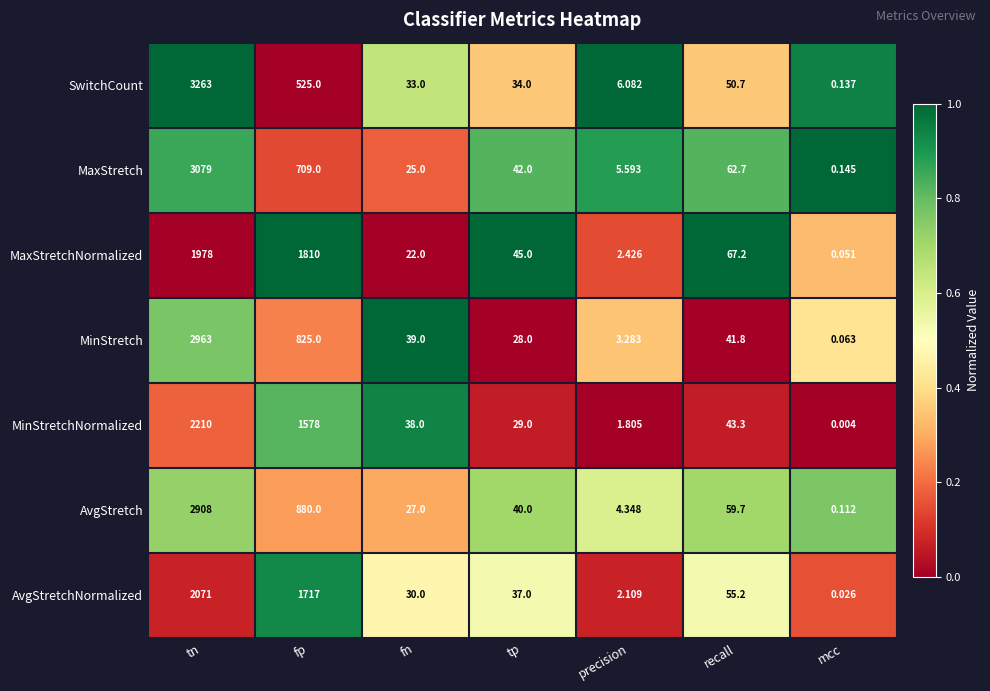

At which category is the sum across all series the highest?

tn